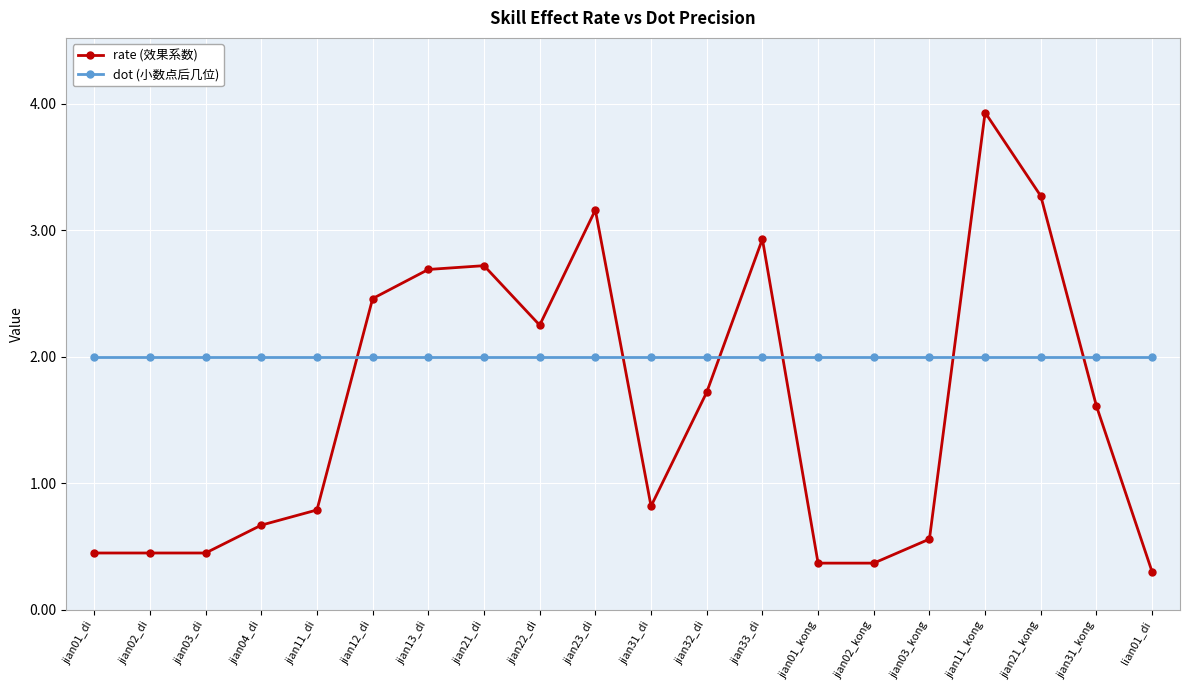

Which series ends up on top after the final intersection of dot (小数点后几位) and rate (效果系数)?

dot (小数点后几位)